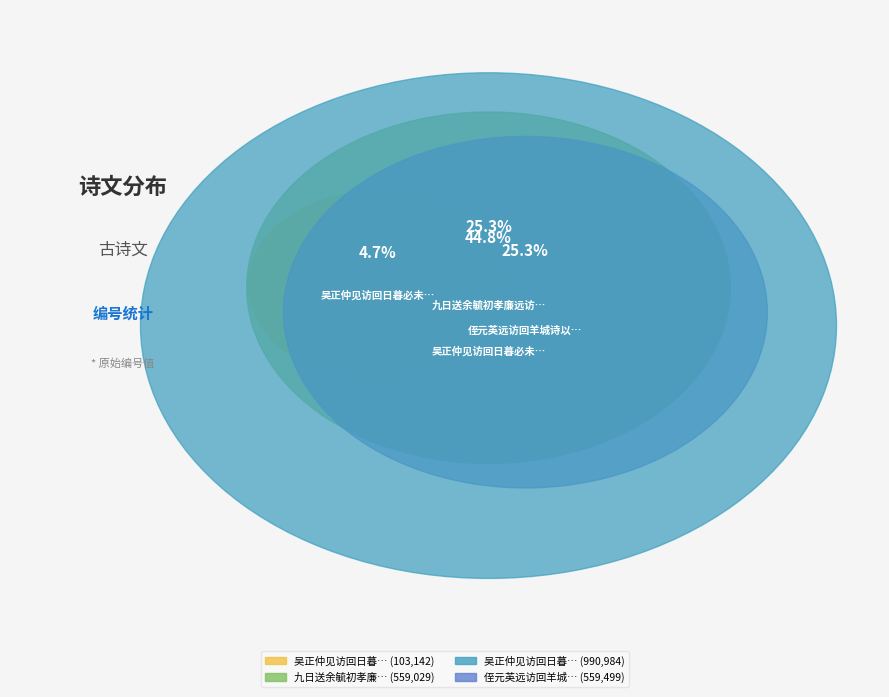

To the nearest percent, what percentage of the pie is 吴正仲见访回日暮必未晚膳因以解嘲?

45%